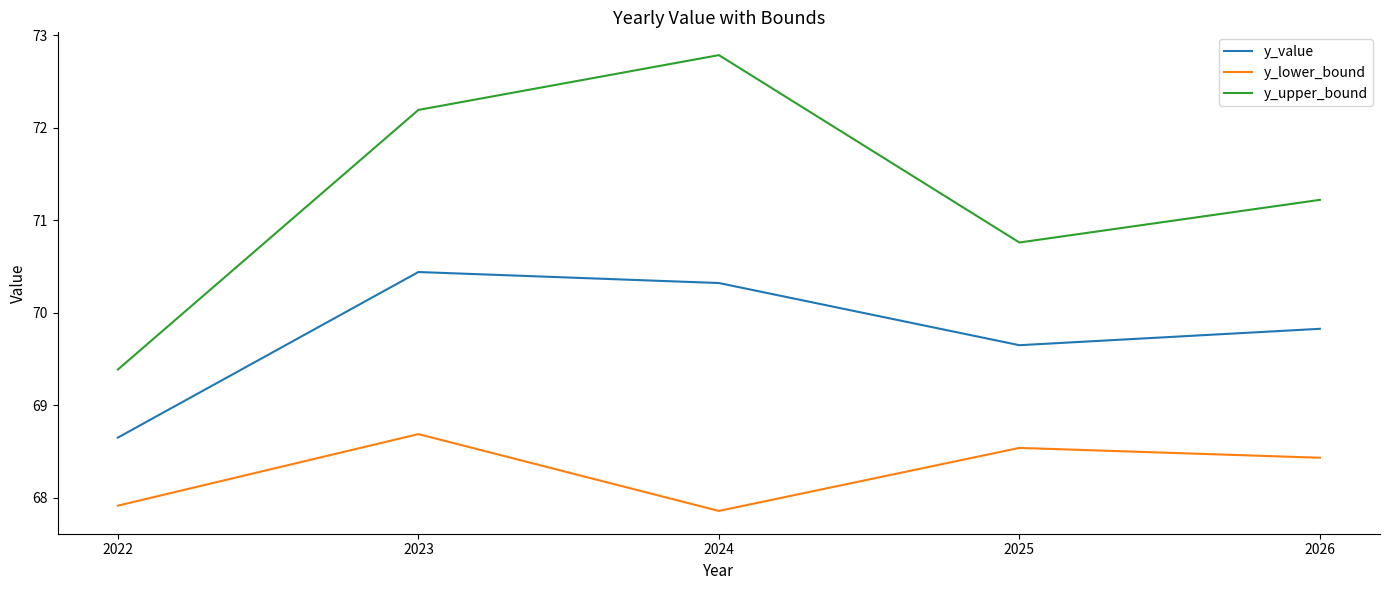

Is it true that y_lower_bound equals 67.9 at 2024?

True